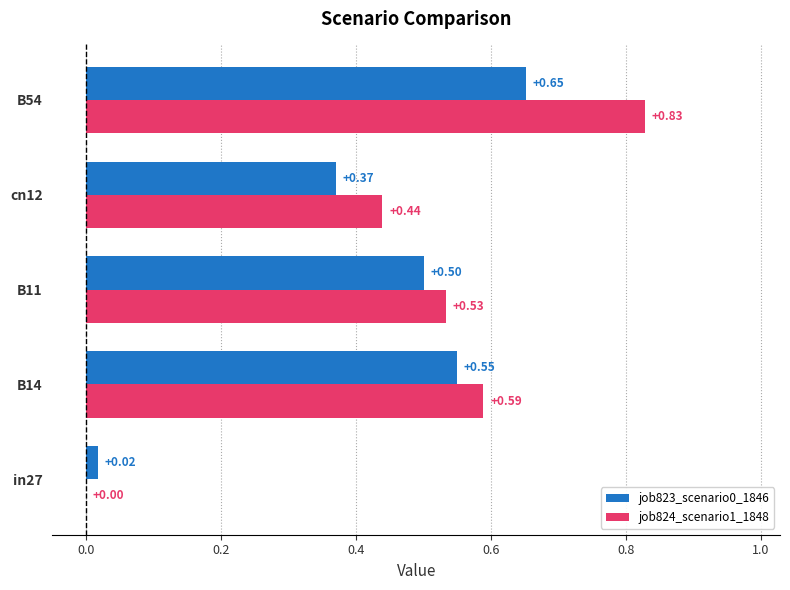

What is the total value across all series at B14?

1.1